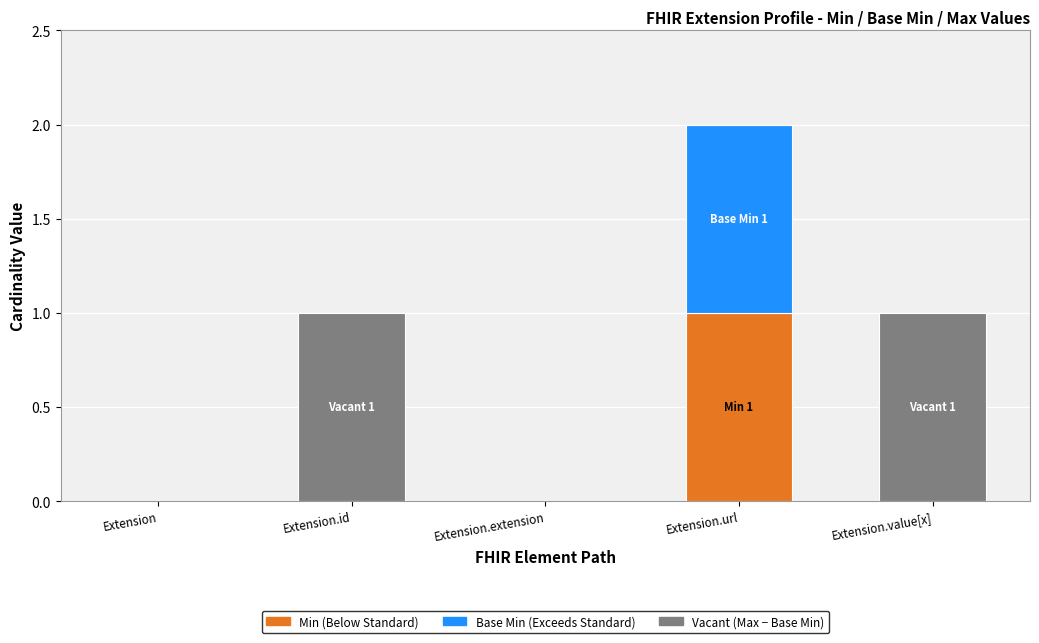

At which category is the sum across all series the highest?

Extension.url